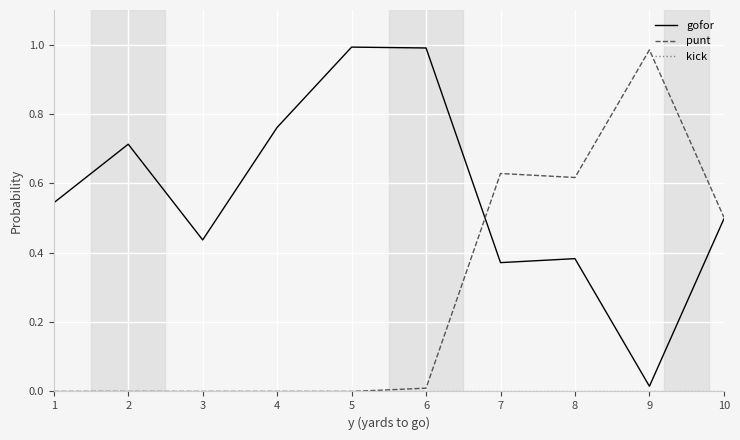

Which series changed the most between 2 and 6?

gofor